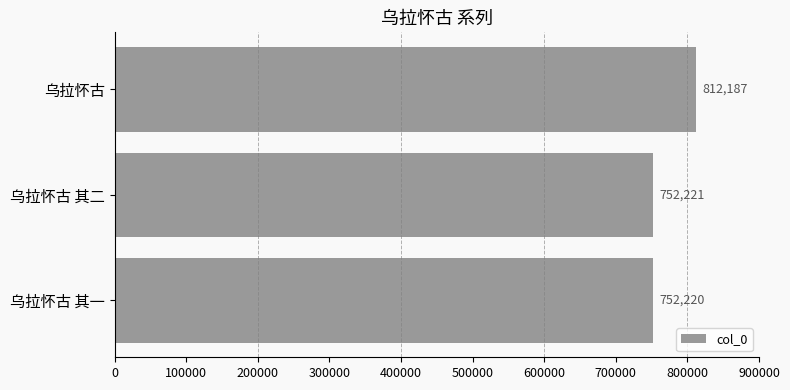

At which label is the value closest to 782203?

乌拉怀古 其二